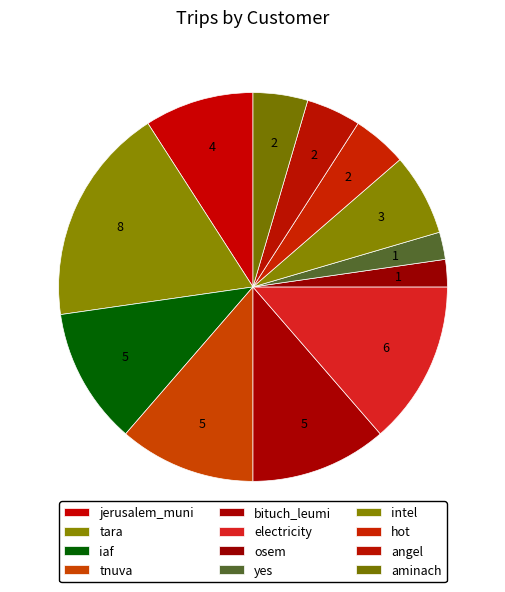

Does bituch_leumi account for over 50% of the chart?

No